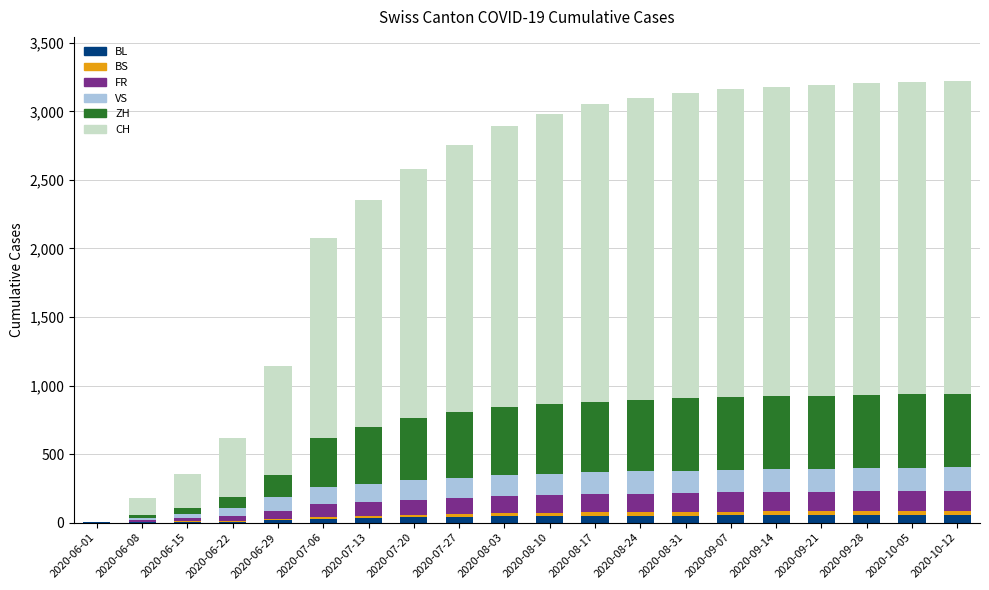

What is the sum of all BL values?

759